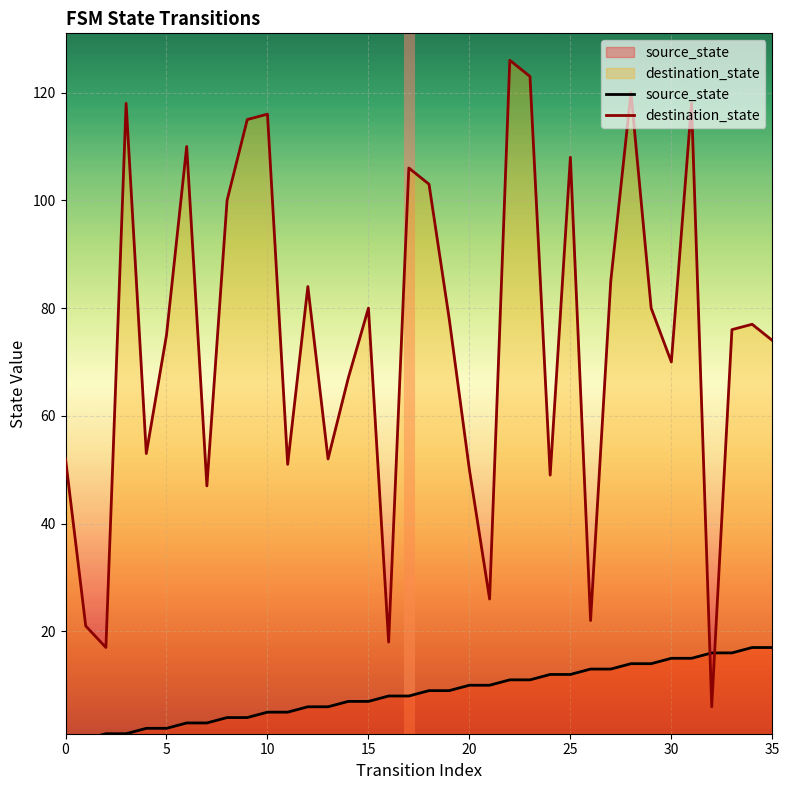

Is the value of destination_state at 0 greater than the value of source_state at 15?

Yes